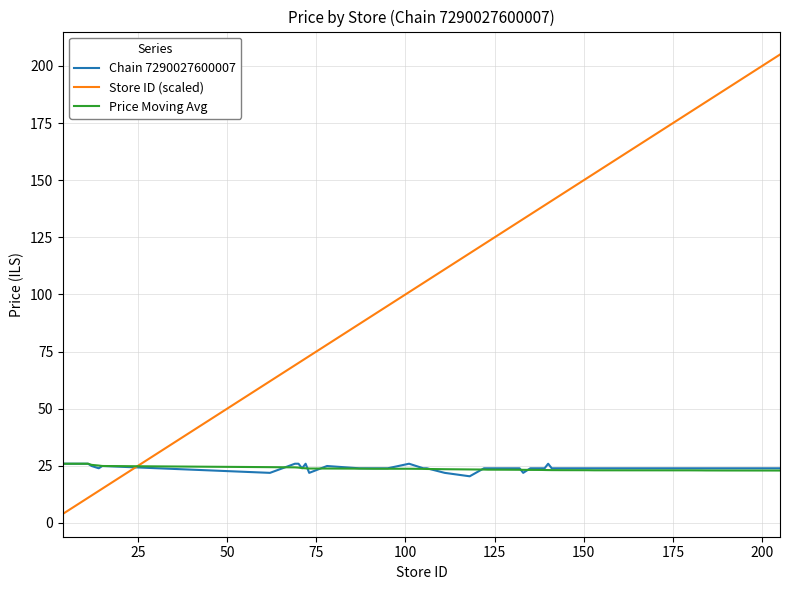

Which series has the widest spread of values?

Store ID (scaled)